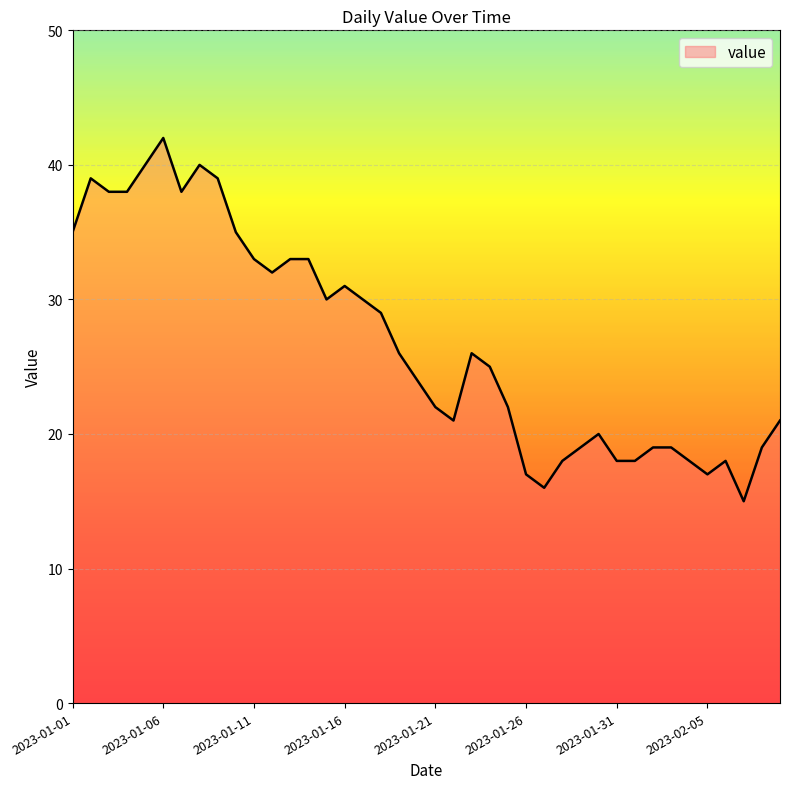

What is the smallest value displayed?

15